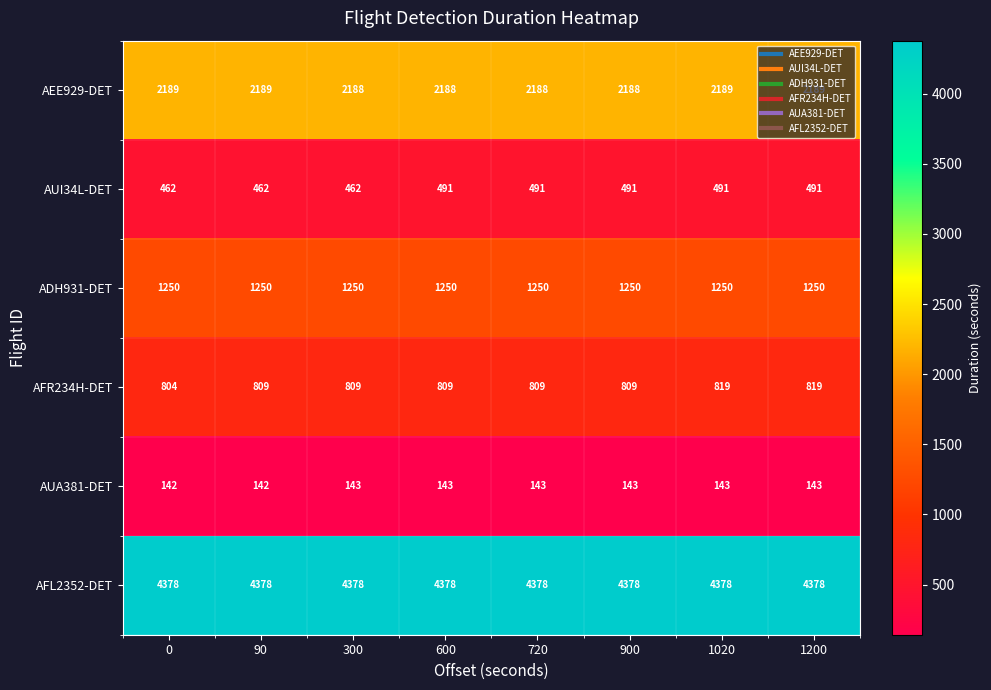

Count the AUI34L-DET values in the range 462 to 491.

8